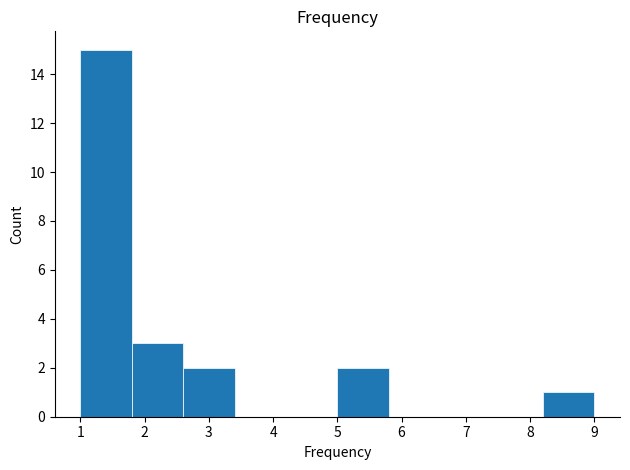

Reading left to right, transcribe this chart: for each bar, give the range it covers on the x-axis and its height. The values are not printed on the chart, so give them approximately, as read against the axis.

1.0 to 1.8: 15
1.8 to 2.6: 3
2.6 to 3.4: 2
3.4 to 4.2: 0
4.2 to 5.0: 0
5.0 to 5.8: 2
5.8 to 6.6: 0
6.6 to 7.4: 0
7.4 to 8.2: 0
8.2 to 9.0: 1